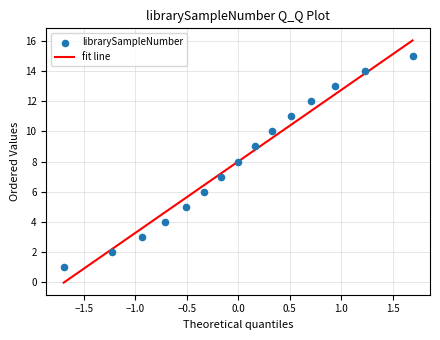

What is the range of Y values (max minus min)?

14